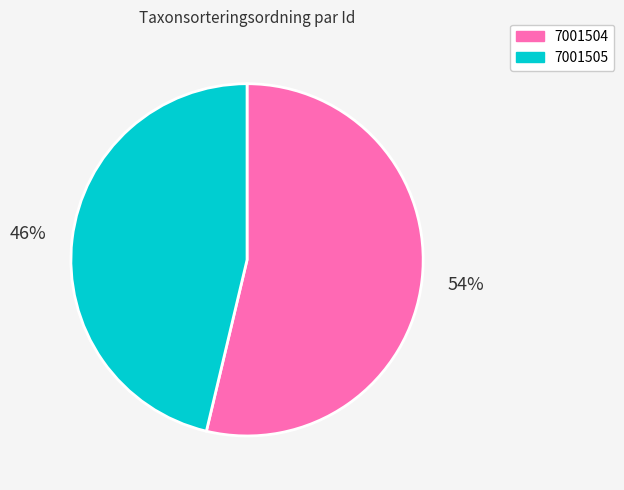

Which category has the biggest portion of the pie?

7001504